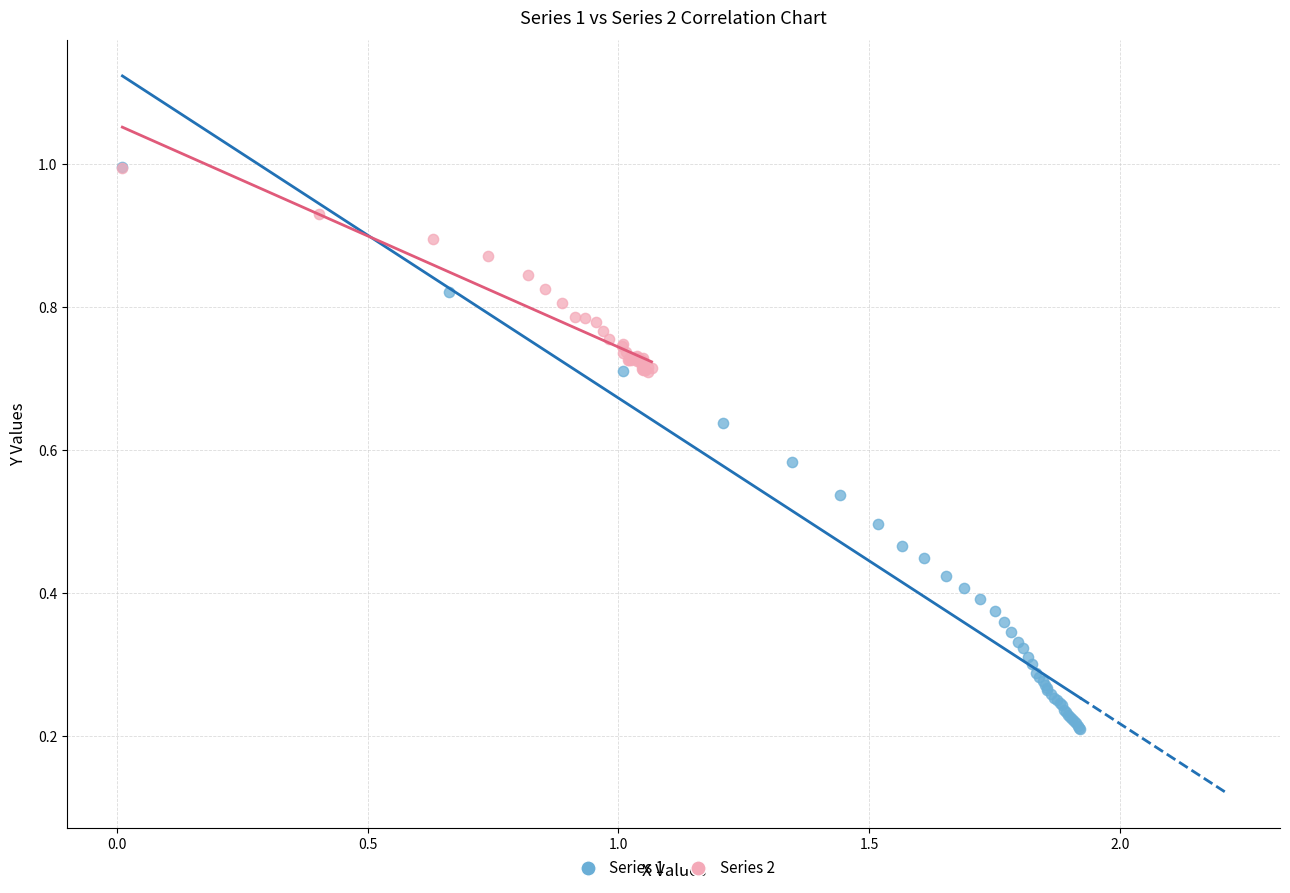

Which series reaches the minimum Y coordinate?

Series 1